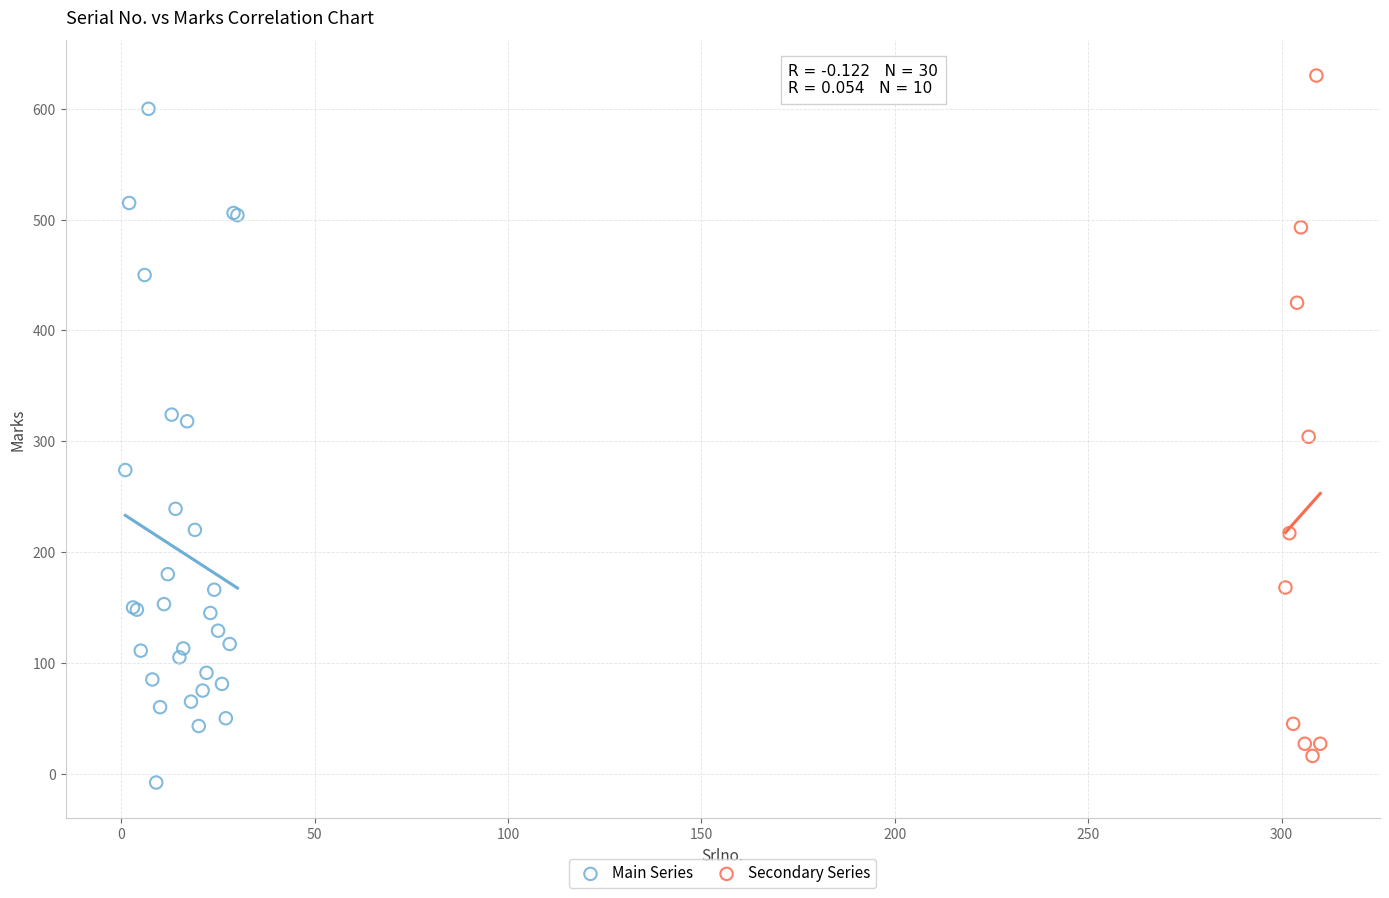

Which series contains the highest Y value?

Secondary Series